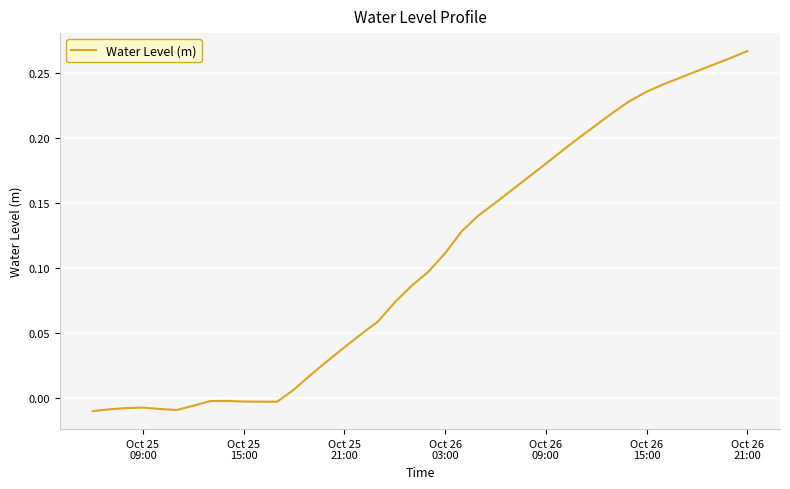

How many lines are shown in the chart?

1